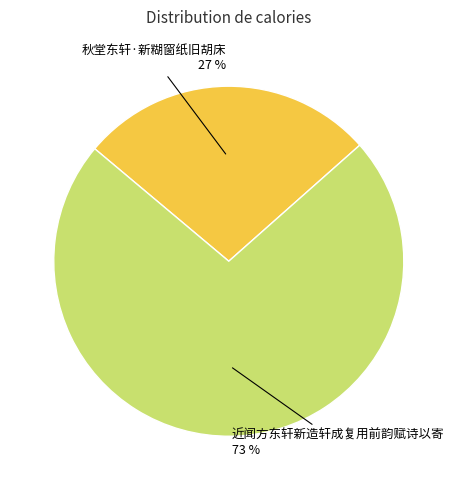

What is the smallest slice in the pie chart?

秋堂东轩·新糊窗纸旧胡床